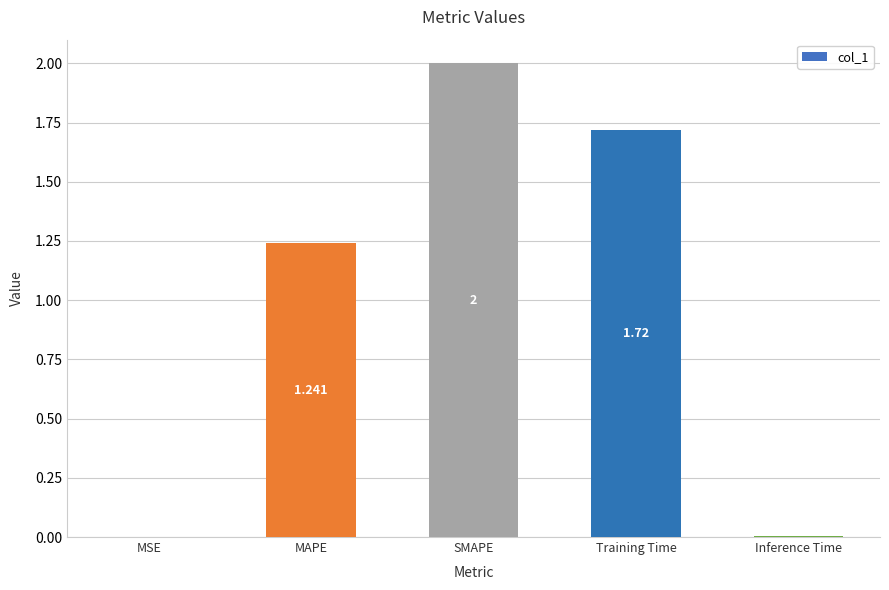

Where is the data nearest to the value 1?

MAPE